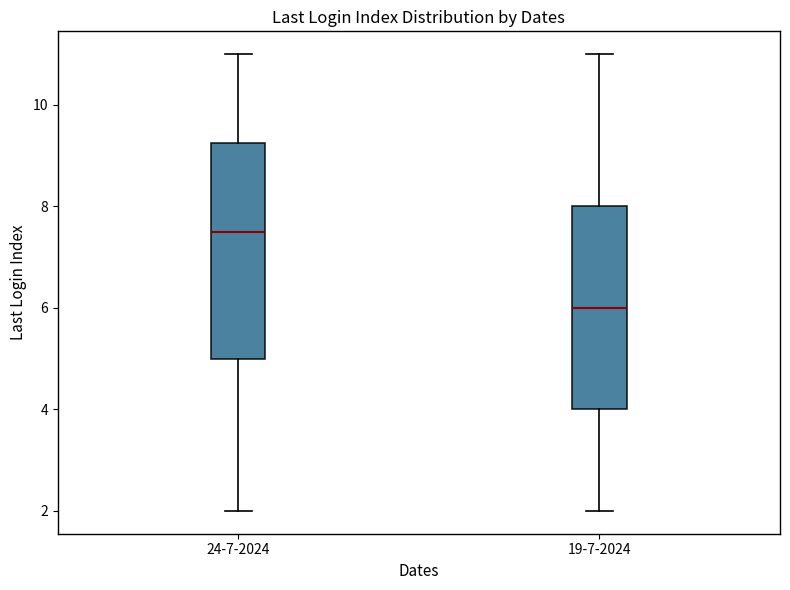

Where does the median line of the box for 24-7-2024 sit on the y-axis? The values are not printed on the chart, so give them approximately, as read against the axis.

7.6